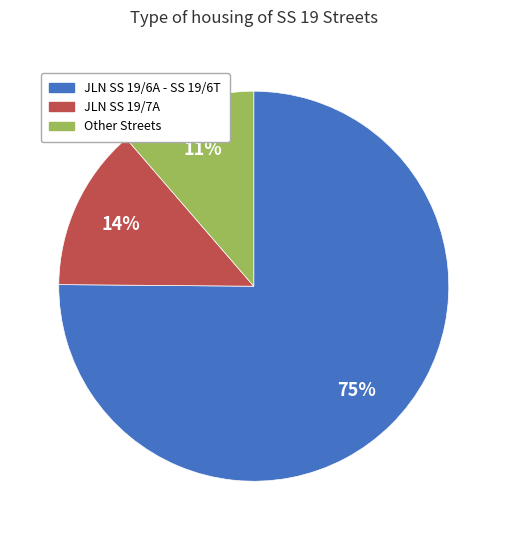

To the nearest percent, what portion does JLN SS 19/7A represent?

14%